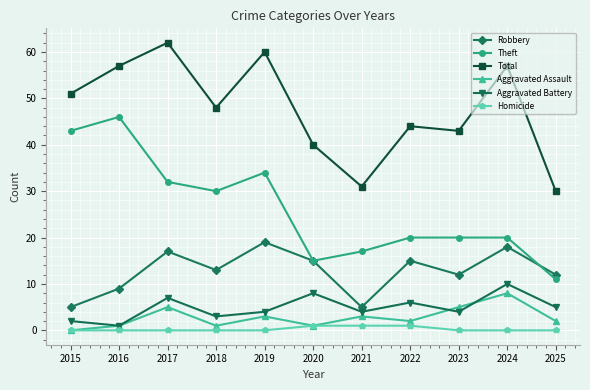

What is the difference between the maximum and minimum values in the Robbery series?

14